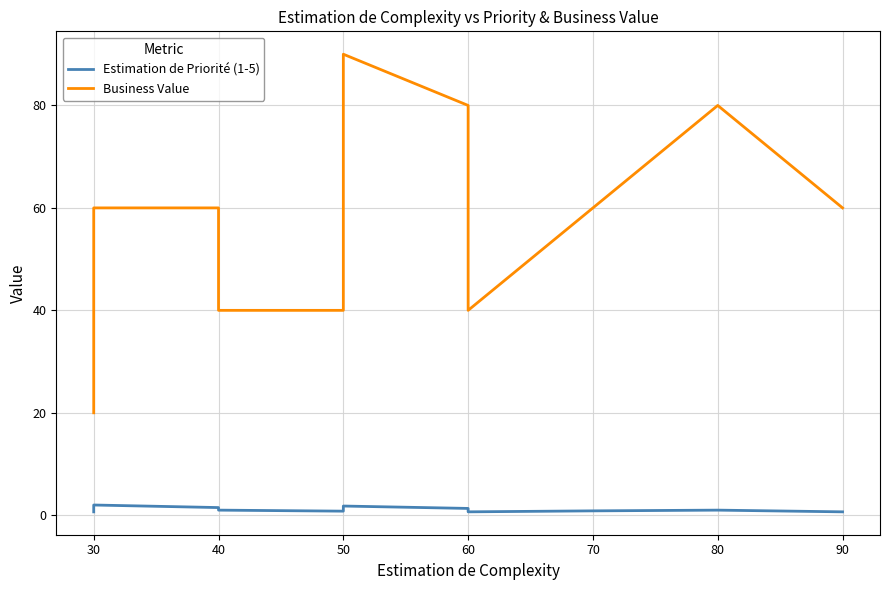

Which series has the largest range (max minus min)?

Business Value